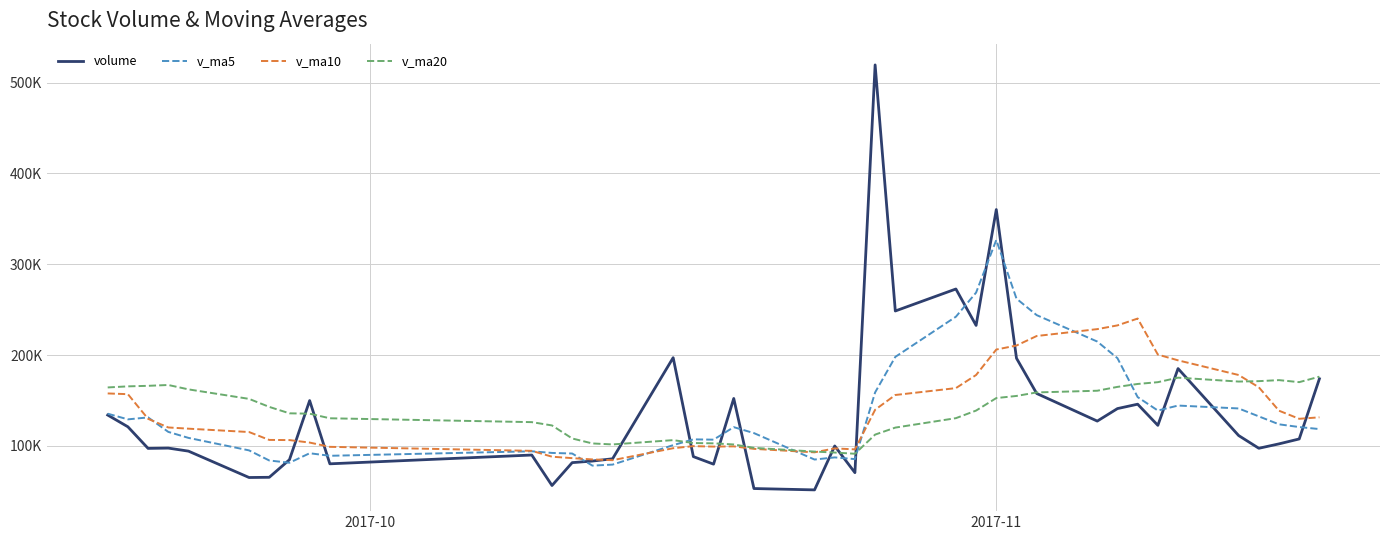

What are all the series names shown in the legend?

volume, v_ma5, v_ma10, v_ma20